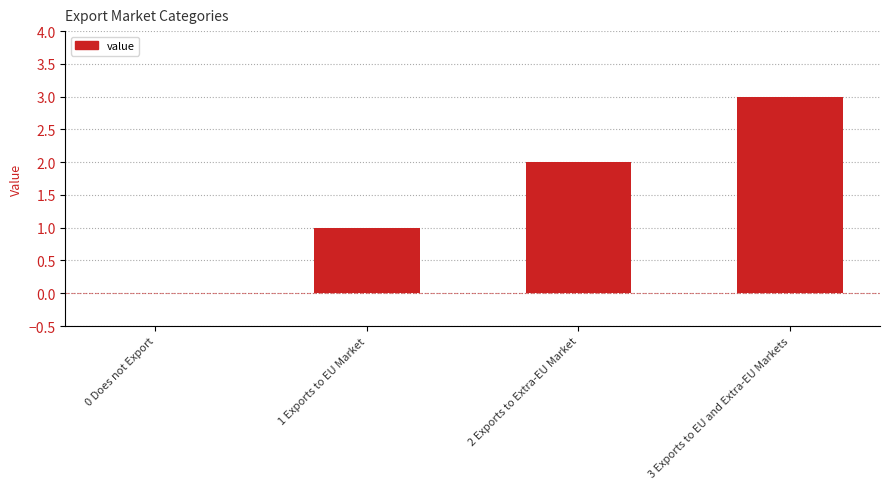

Which label corresponds to the largest value in the chart?

3 Exports to EU and Extra-EU Markets